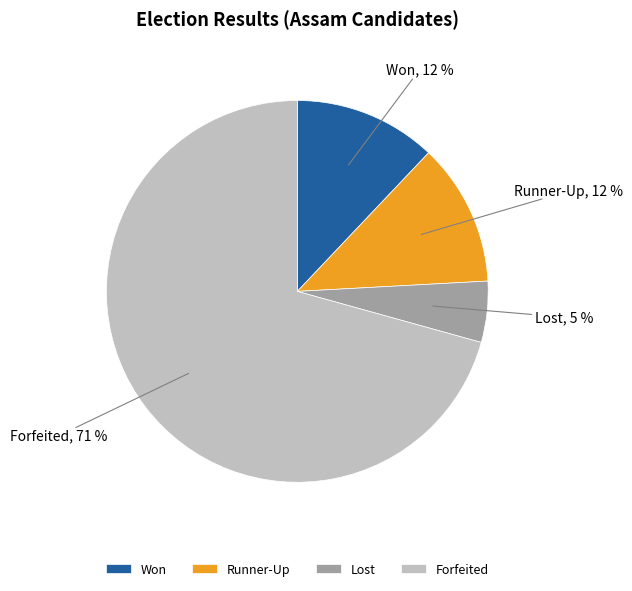

Is it true that Lost is 16% of the pie?

False